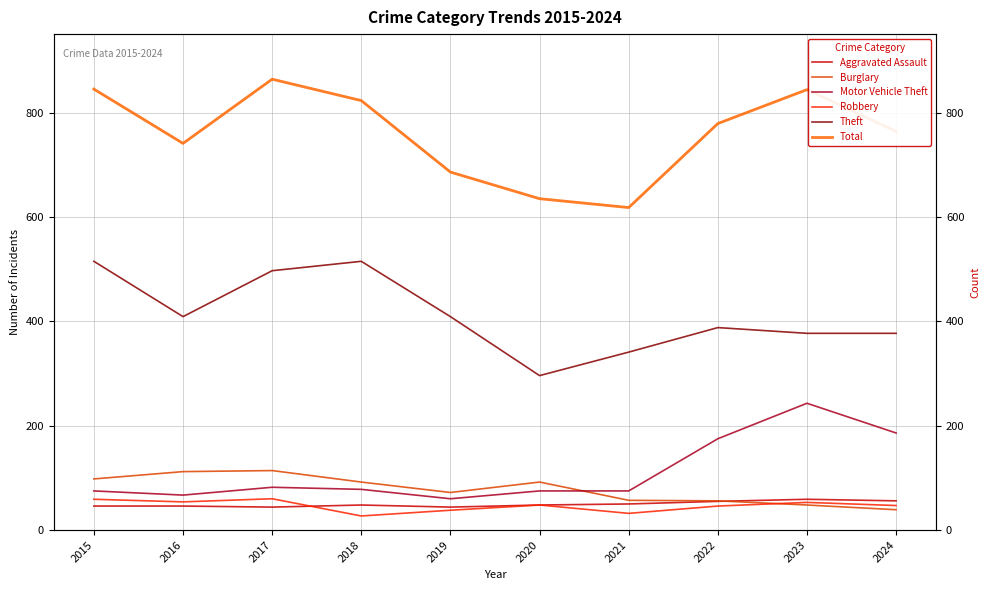

Is the value of Theft at 2021 greater than the value of Motor Vehicle Theft at 2020?

Yes